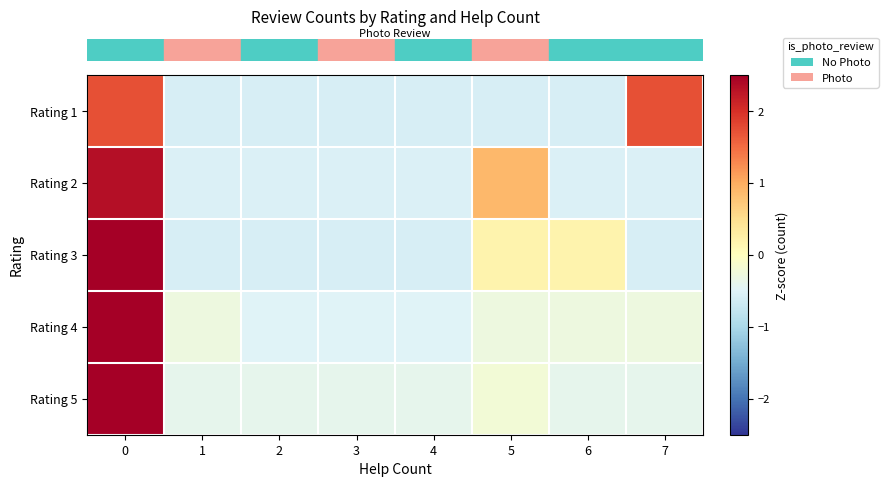

How many series are shown in this chart?

5